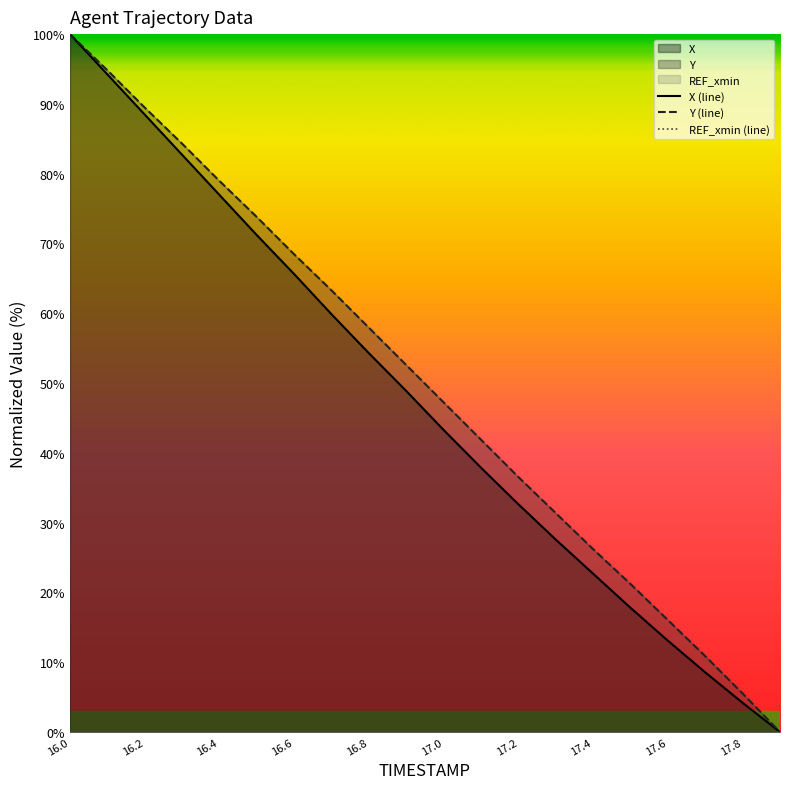

At which label does X first exceed 48?

16.0